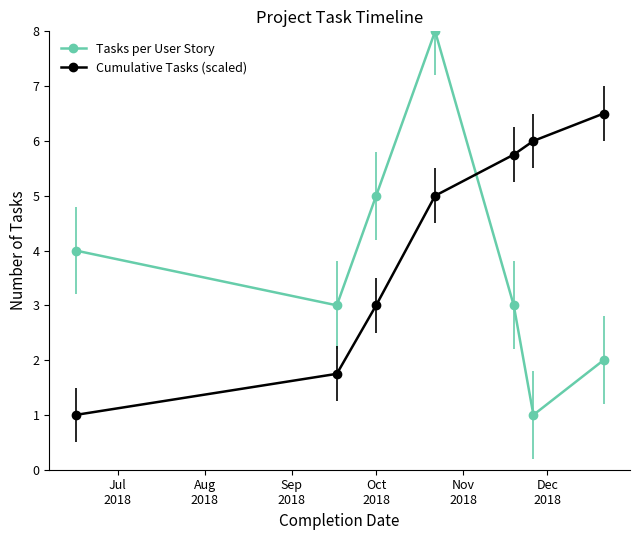

Count the Tasks per User Story values in the range 2 to 5.

5